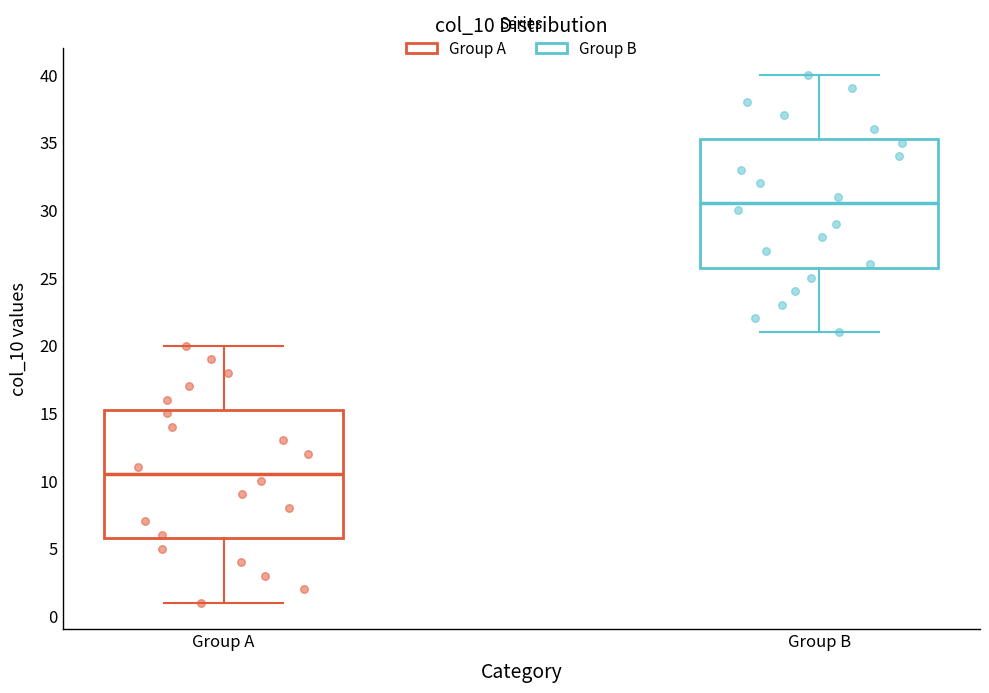

Which box has the highest median line?

Group B